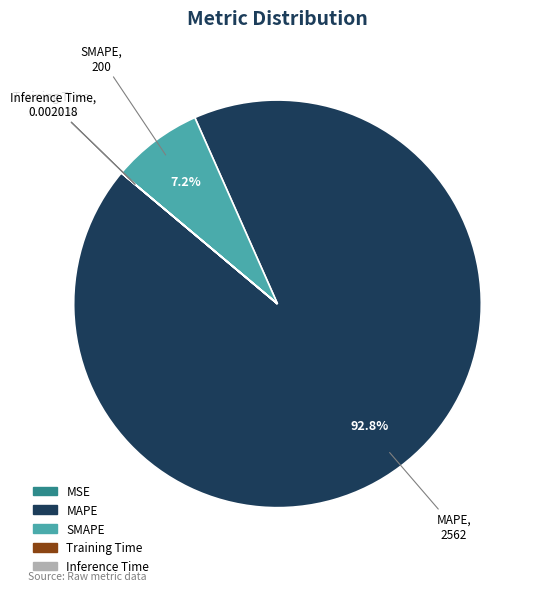

Which category has the biggest portion of the pie?

MAPE